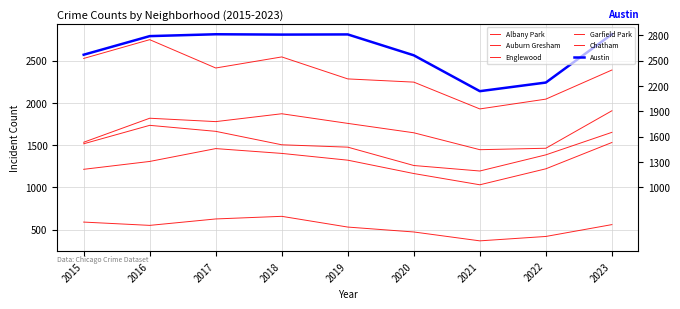

What is the difference between the maximum and minimum values in the Chatham series?

500